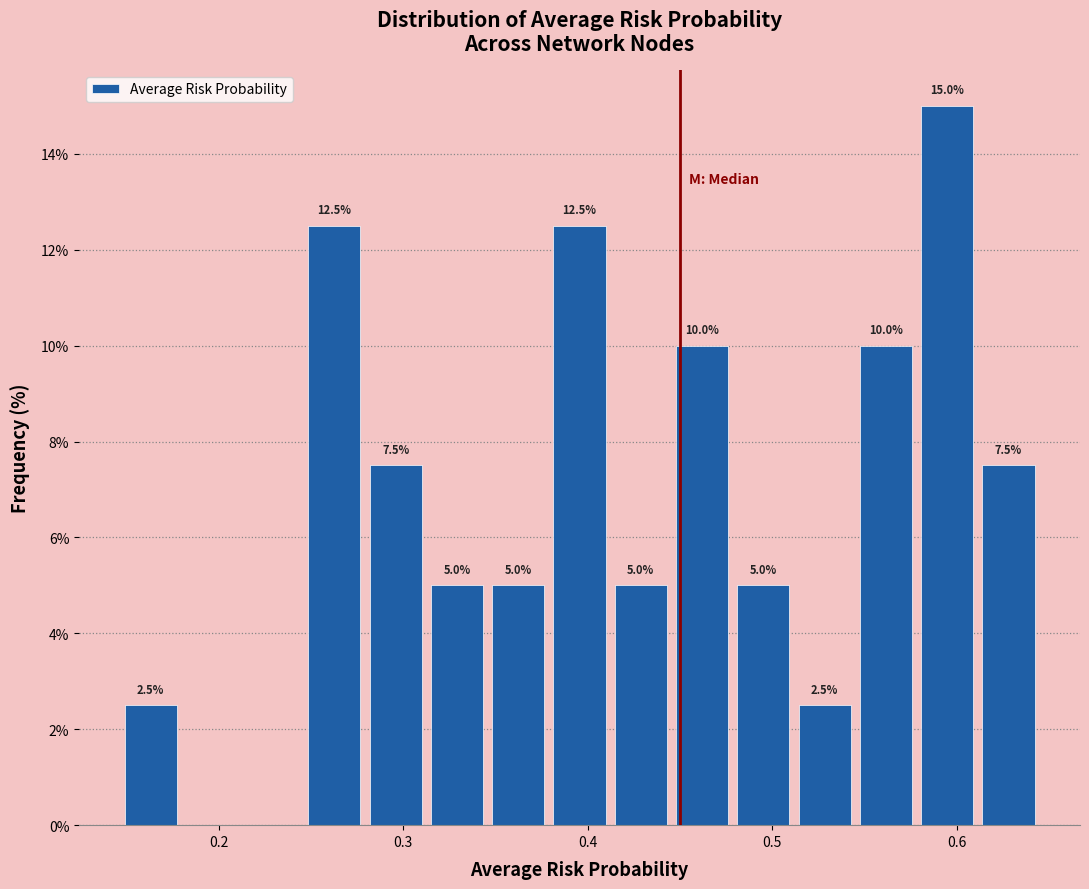

Around what value on the x-axis is the tallest bar? Give the approximate position of its centre, as read against the axis.

0.59